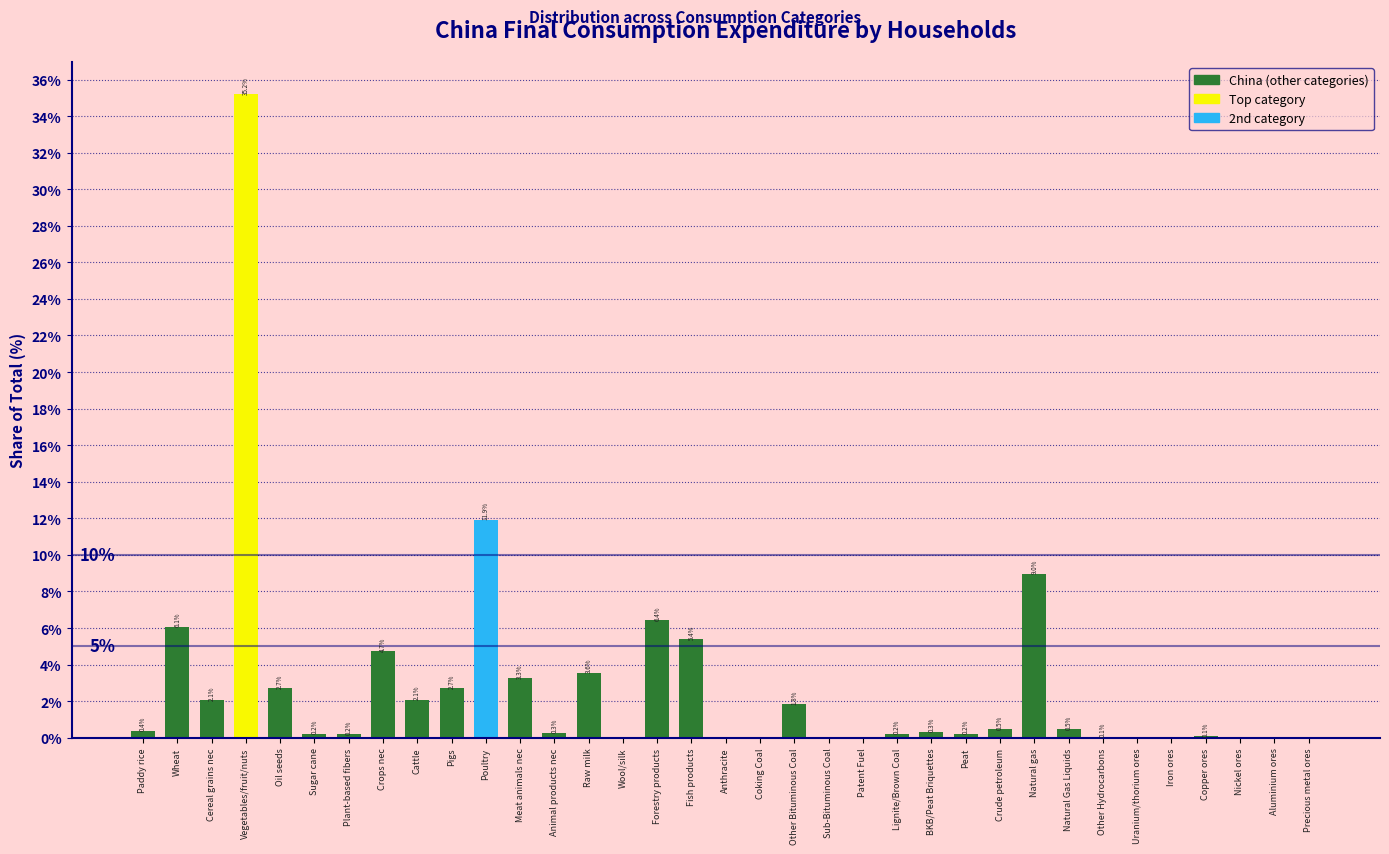

What is the maximum value shown in the chart?

35.2